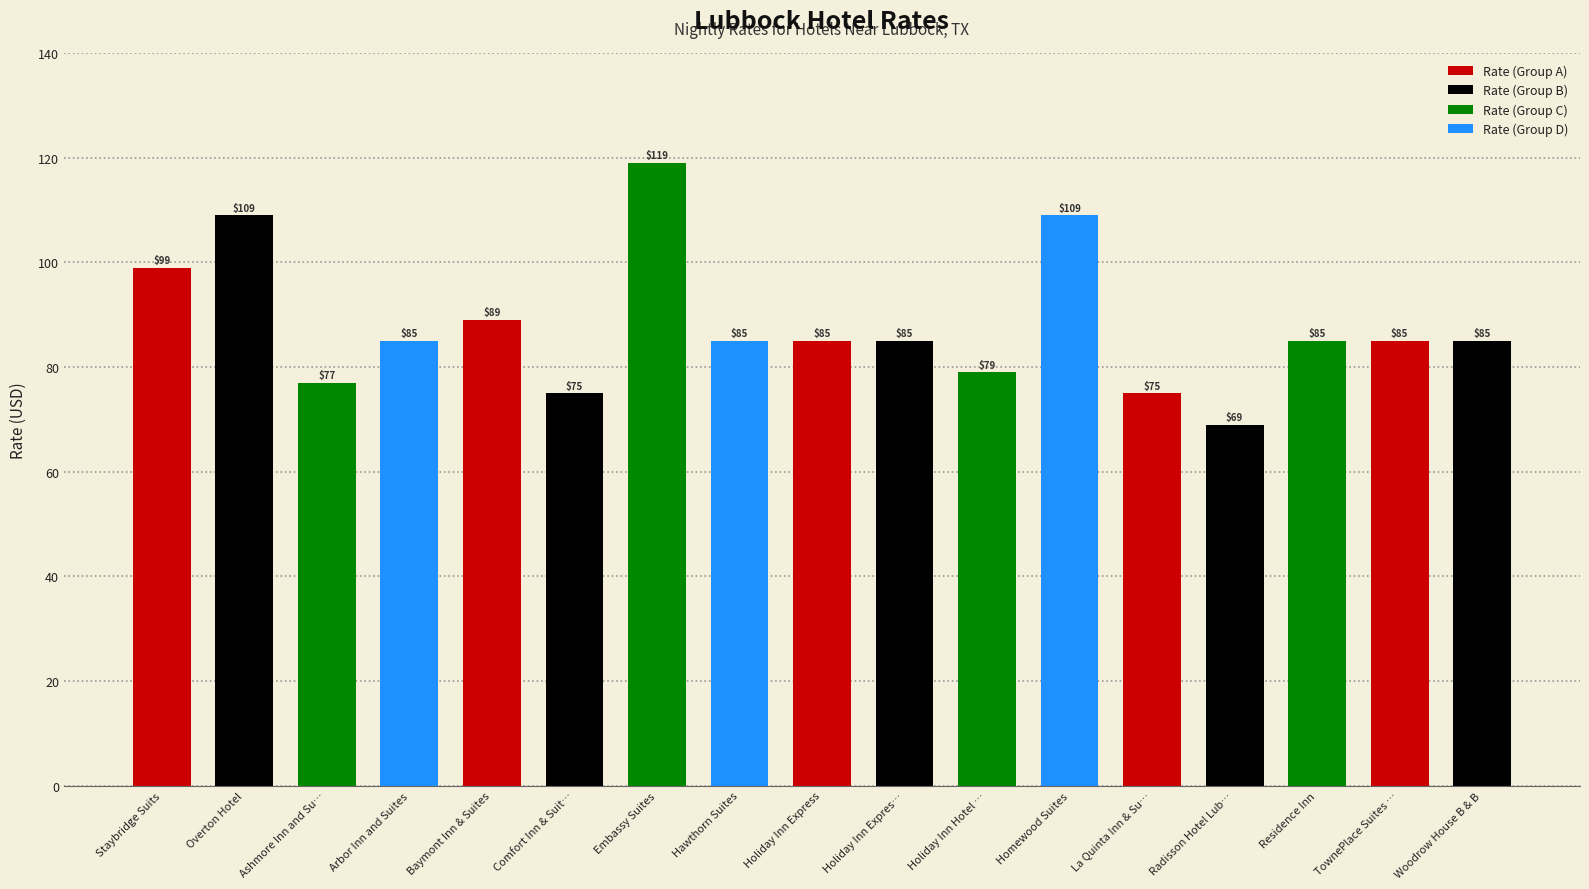

Which category has the lowest value across all series?

Radisson Hotel Lub…